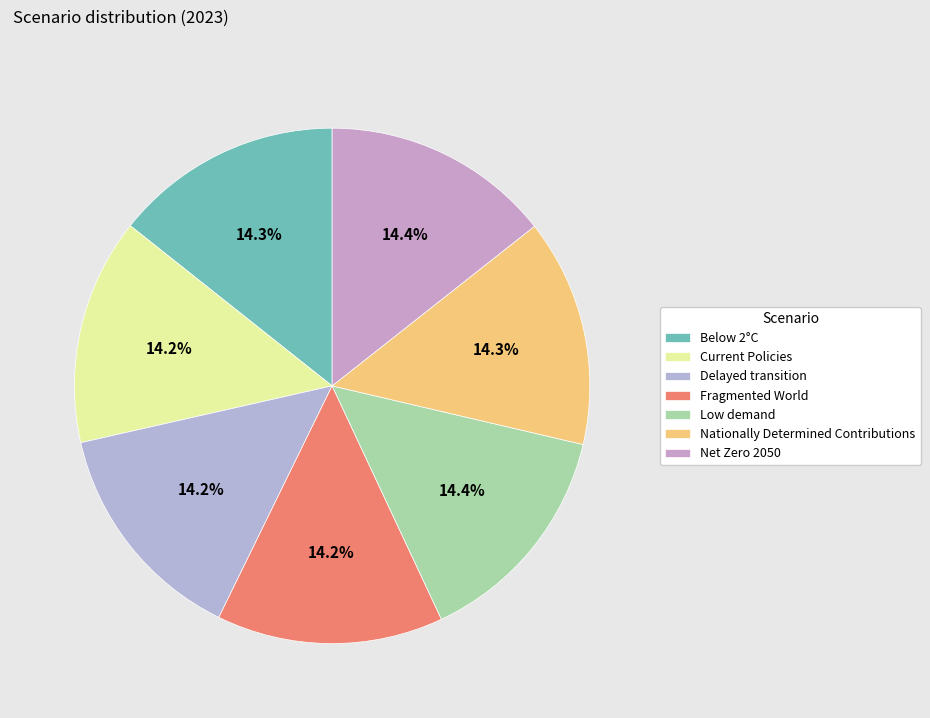

Is the sum of Net Zero 2050 and Low demand greater than half?

No